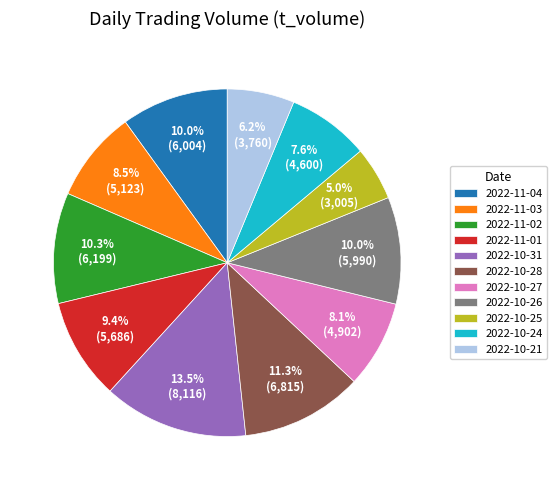

Is it true that 2022-11-01 is 9% of the pie?

True